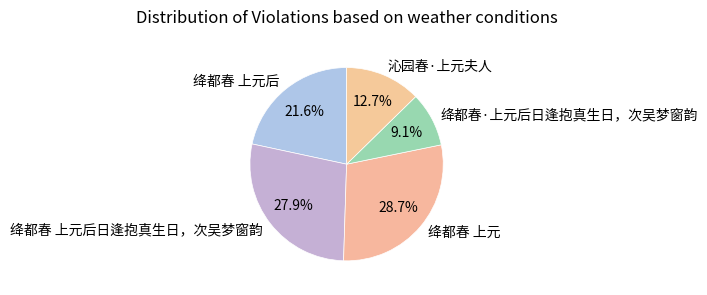

What is the ratio of the value at 绛都春 上元 to the value at 绛都春·上元后日逢抱真生日，次吴梦窗韵?

3.2